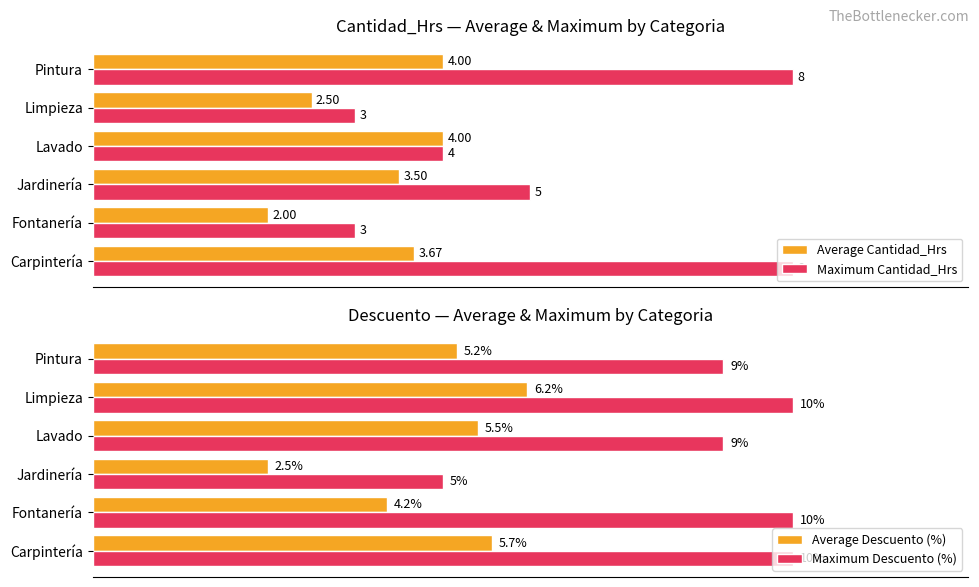

Rank the series by their maximum value, from lowest to highest.

Average Cantidad_Hrs, Average Descuento (%), Maximum Cantidad_Hrs, Maximum Descuento (%)